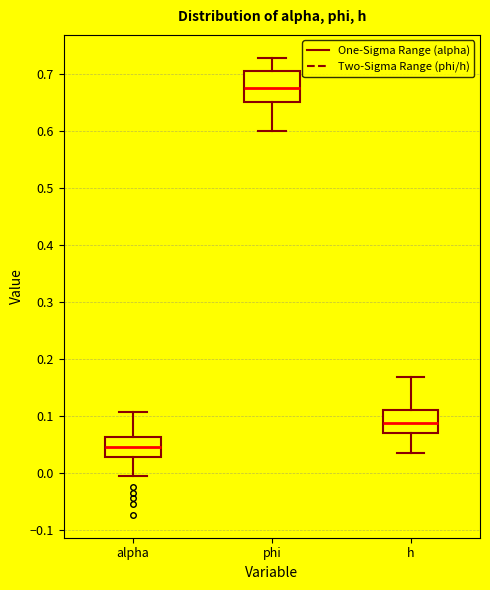

Where does the lower whisker of the box for alpha end on the y-axis? The values are not printed on the chart, so give them approximately, as read against the axis.

-0.01